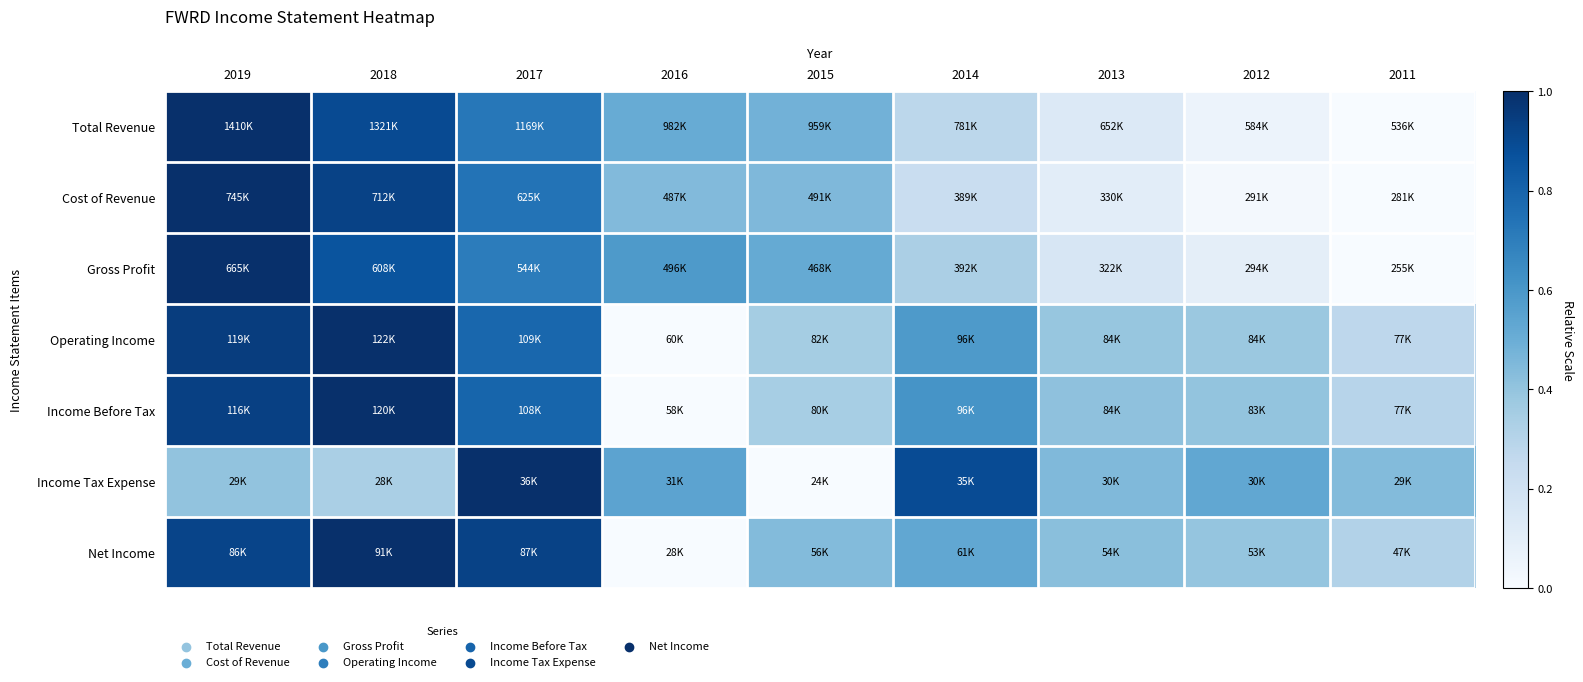

Reading right to left, what are all the values shown in this chart?

Total Revenue: 2011=0.0	2012=0.1	2013=0.1	2014=0.3	2015=0.5	2016=0.5	2017=0.7	2018=0.9	2019=1.0
Cost of Revenue: 2011=0.0	2012=0.0	2013=0.1	2014=0.2	2015=0.5	2016=0.4	2017=0.7	2018=0.9	2019=1.0
Gross Profit: 2011=0.0	2012=0.1	2013=0.2	2014=0.3	2015=0.5	2016=0.6	2017=0.7	2018=0.9	2019=1.0
Operating Income: 2011=0.3	2012=0.4	2013=0.4	2014=0.6	2015=0.4	2016=0.0	2017=0.8	2018=1.0	2019=0.9
Income Before Tax: 2011=0.3	2012=0.4	2013=0.4	2014=0.6	2015=0.3	2016=0.0	2017=0.8	2018=1.0	2019=0.9
Income Tax Expense: 2011=0.4	2012=0.5	2013=0.4	2014=0.9	2015=0.0	2016=0.5	2017=1.0	2018=0.3	2019=0.4
Net Income: 2011=0.3	2012=0.4	2013=0.4	2014=0.5	2015=0.4	2016=0.0	2017=0.9	2018=1.0	2019=0.9